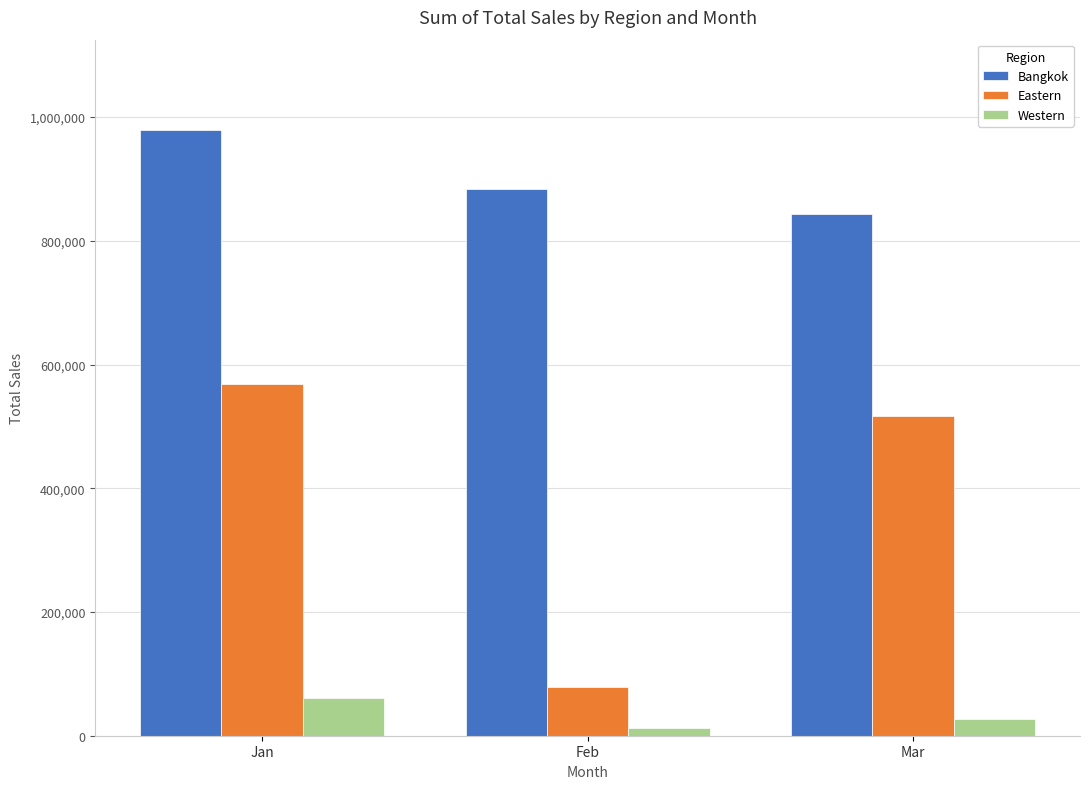

What is the sum of all Eastern values?

1164736